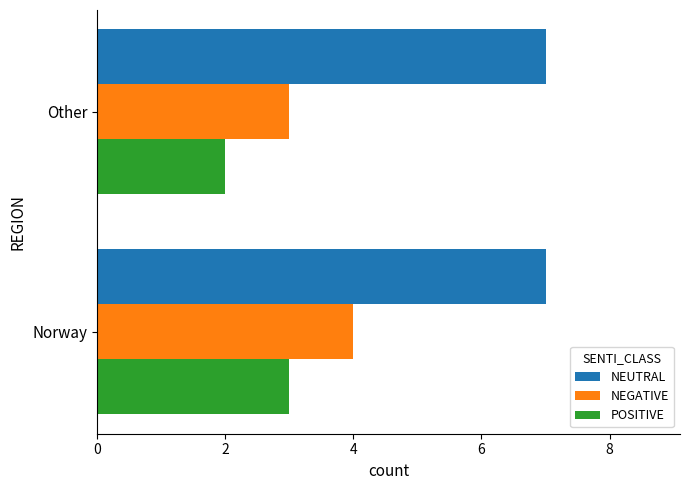

What is the sum of all NEUTRAL values?

14